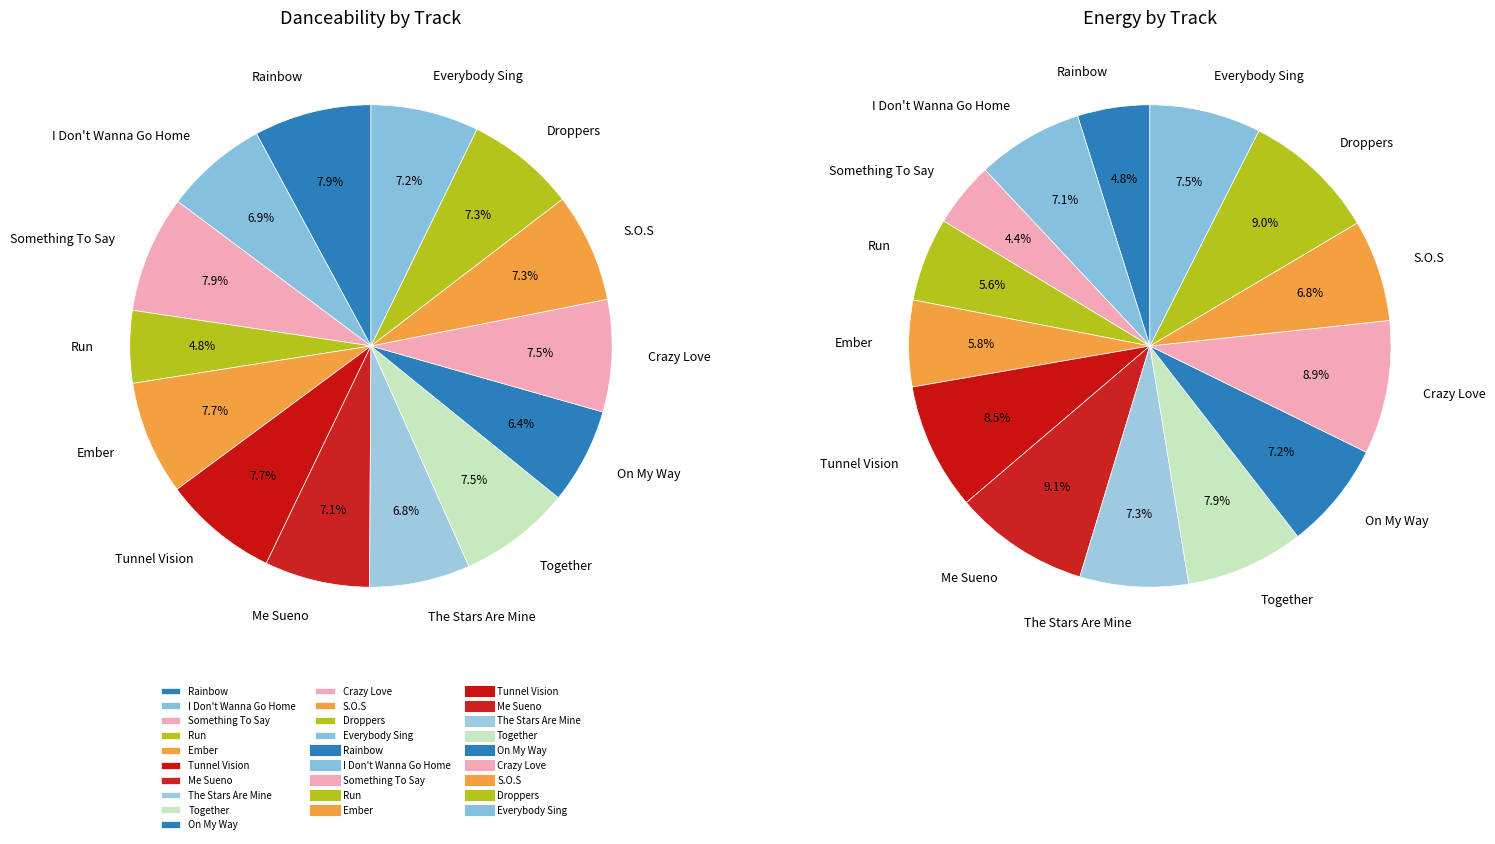

To the nearest percent, what is the average slice percentage?

7%